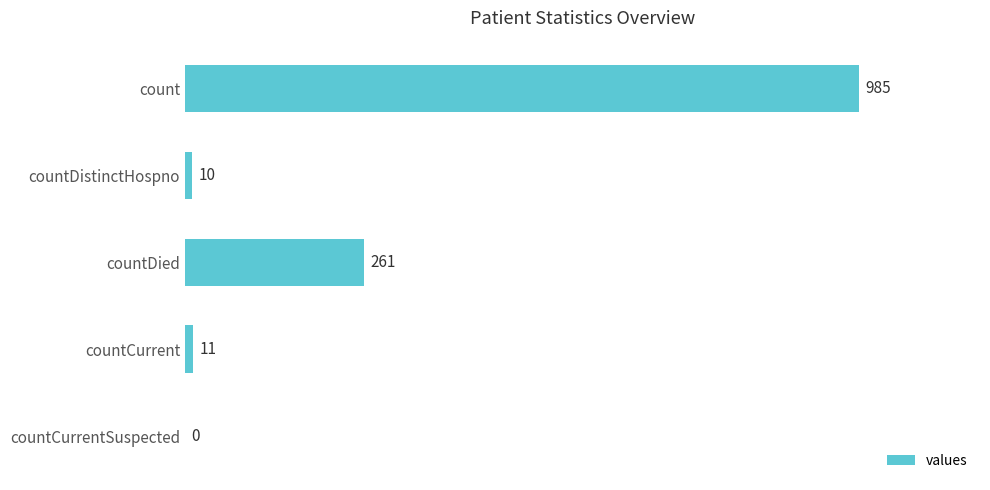

What is the average value?

253